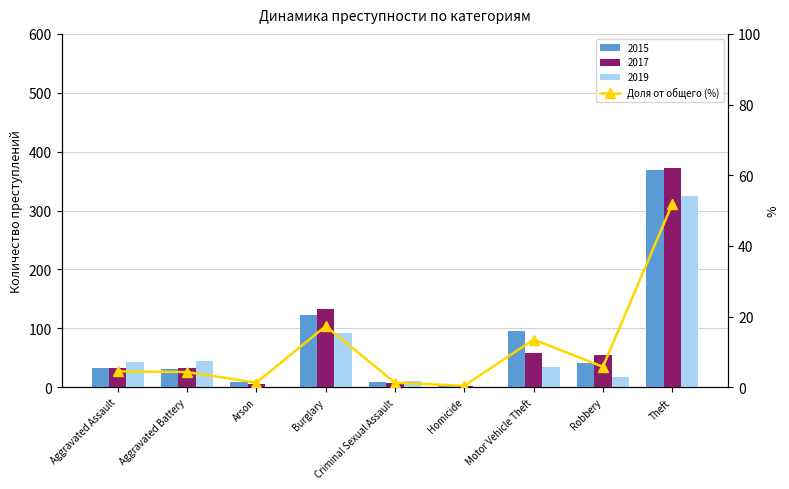

What is the sum of the values at Burglary and Robbery?

23.1